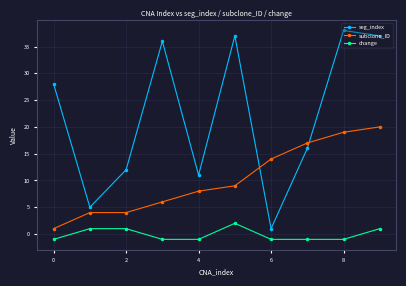

Which series has the widest spread of values?

seg_index